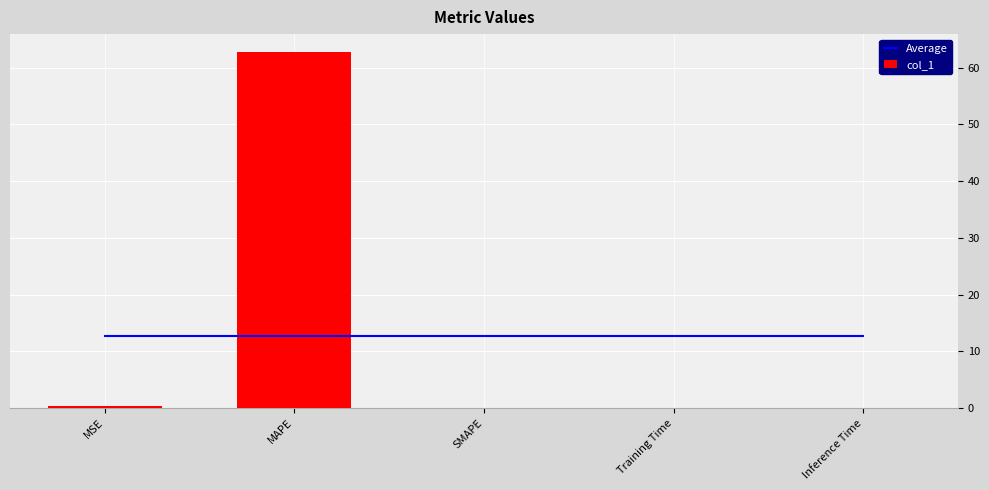

What is the sum of the Average values at SMAPE and Training Time?

25.2